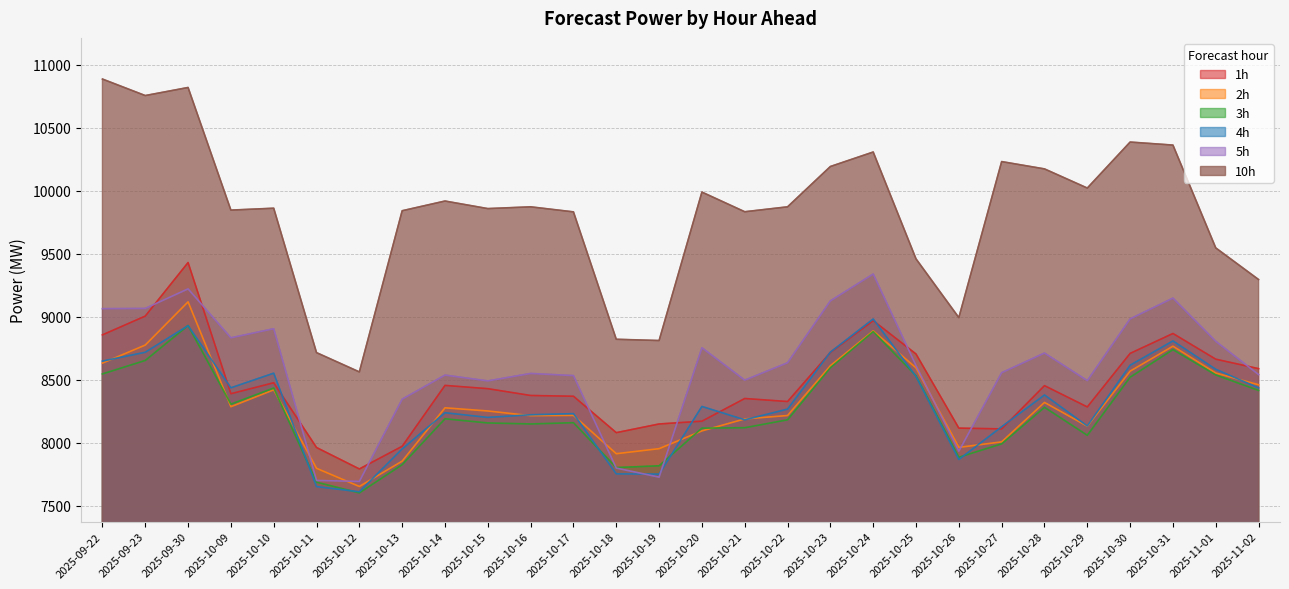

At which category is the sum across all series the highest?

2025-09-30